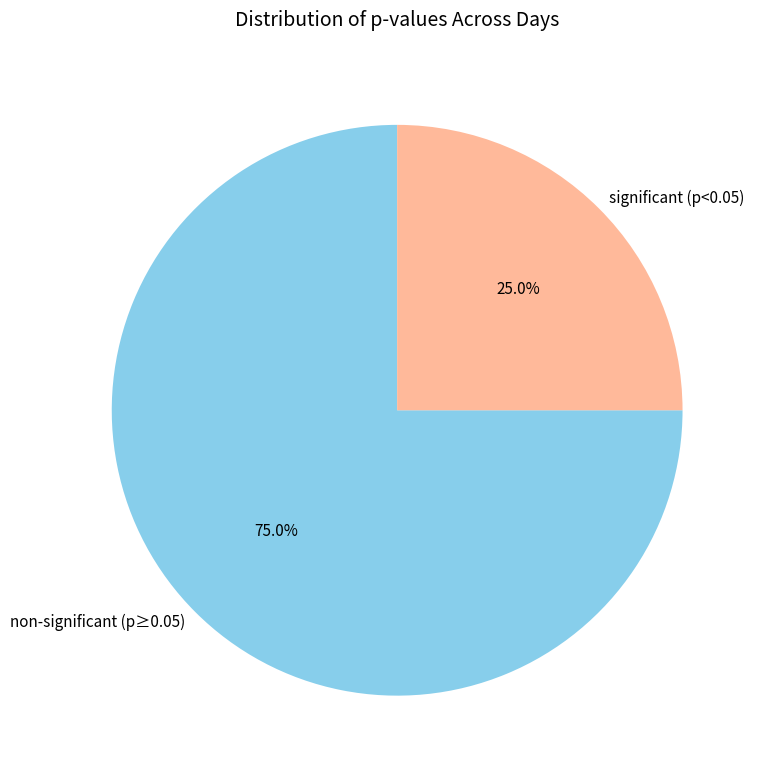

What is the ratio of the value at non-significant (p≥0.05) to the value at significant (p<0.05)?

3.0